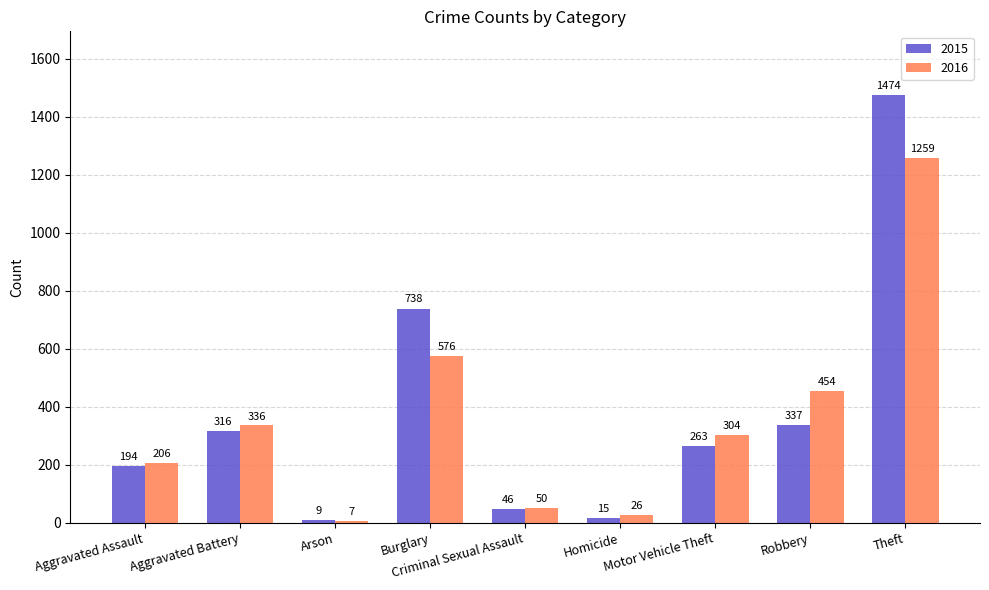

Reading left to right, what are all the values shown in this chart?

2015: Aggravated Assault=194	Aggravated Battery=316	Arson=9	Burglary=738	Criminal Sexual Assault=46	Homicide=15	Motor Vehicle Theft=263	Robbery=337	Theft=1474
2016: Aggravated Assault=206	Aggravated Battery=336	Arson=7	Burglary=576	Criminal Sexual Assault=50	Homicide=26	Motor Vehicle Theft=304	Robbery=454	Theft=1259